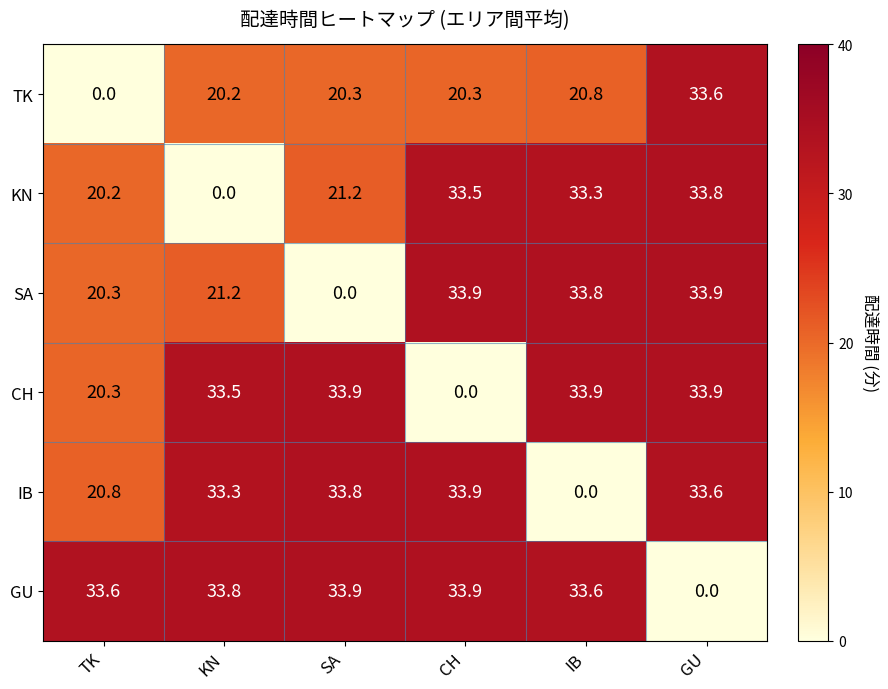

How many series are shown in this chart?

6